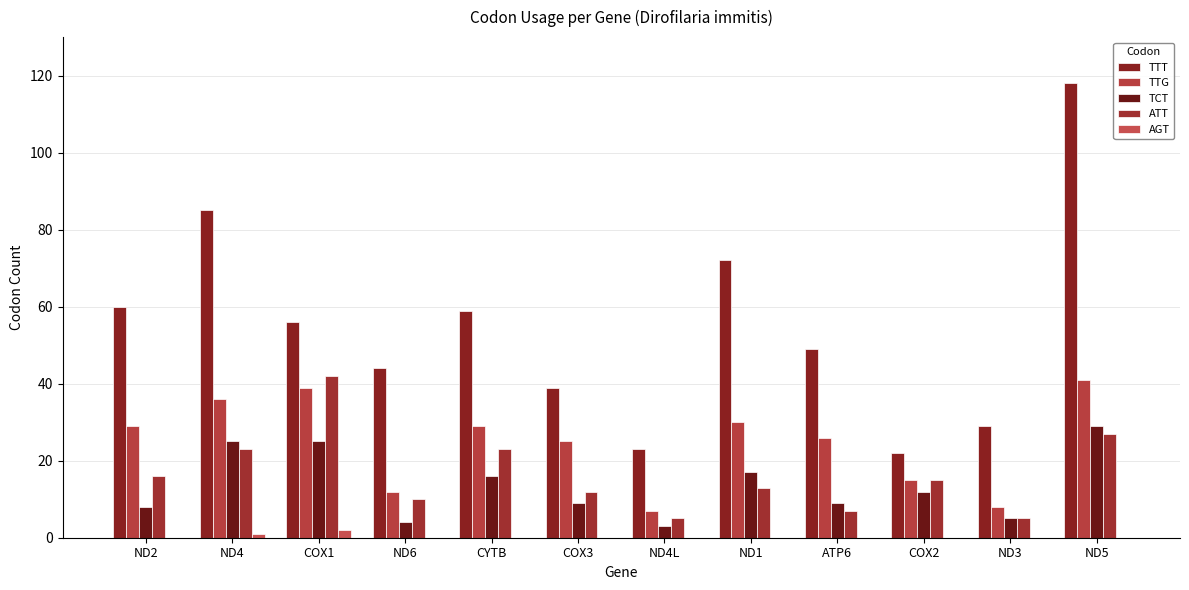

How many series are shown in this chart?

5